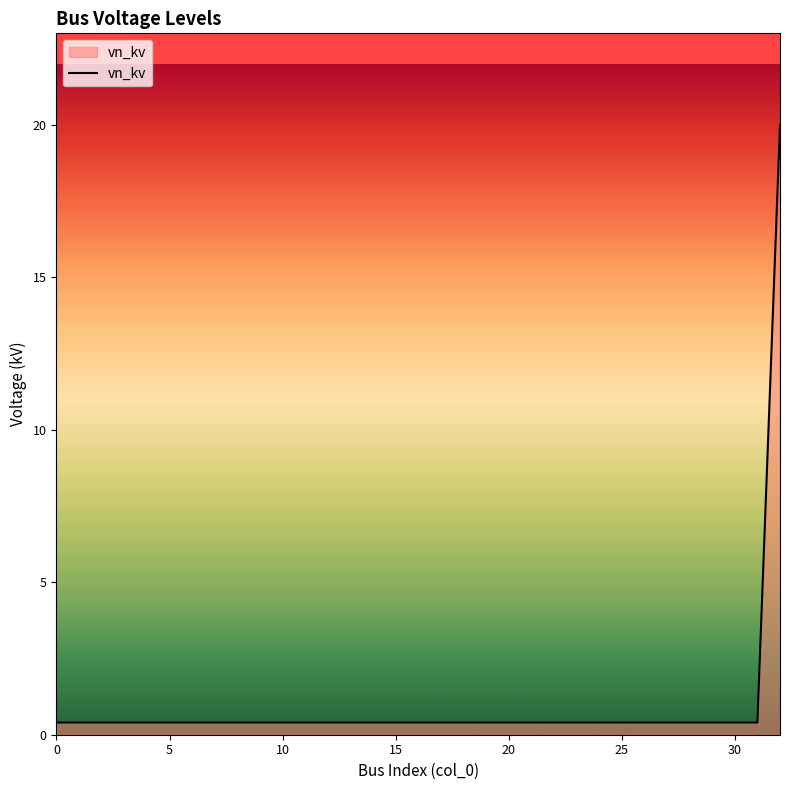

What is the greatest value displayed?

20.0